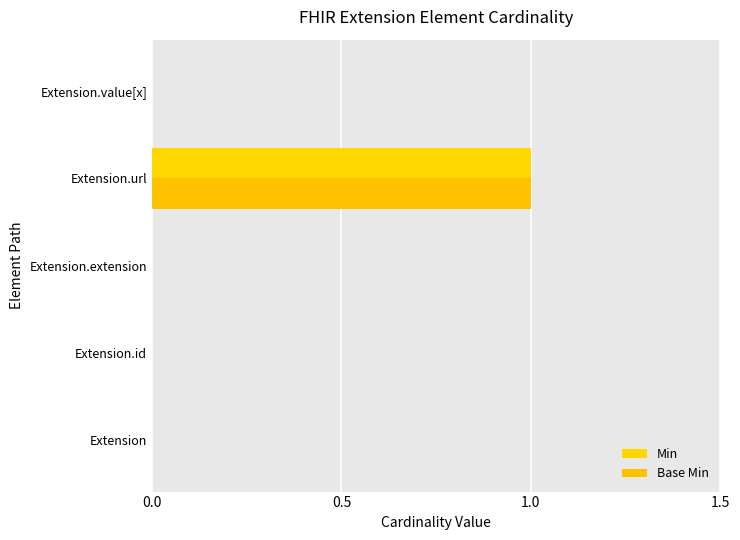

What is the maximum value for Min?

1